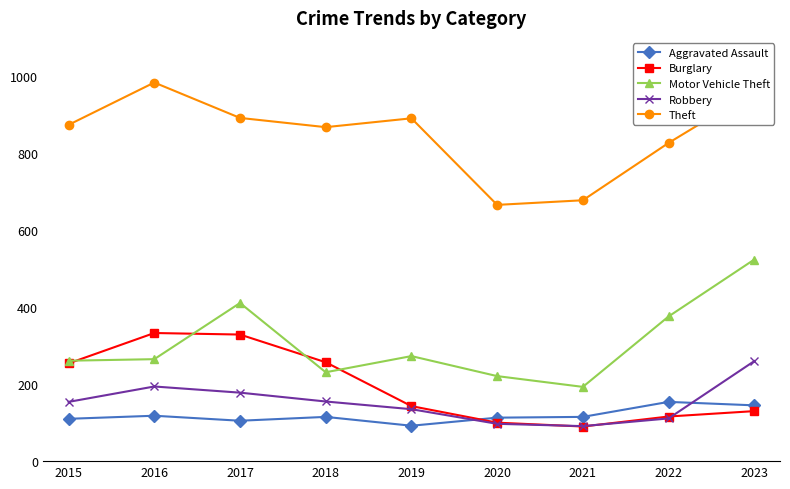

At which label is Motor Vehicle Theft closest to 358?

2022